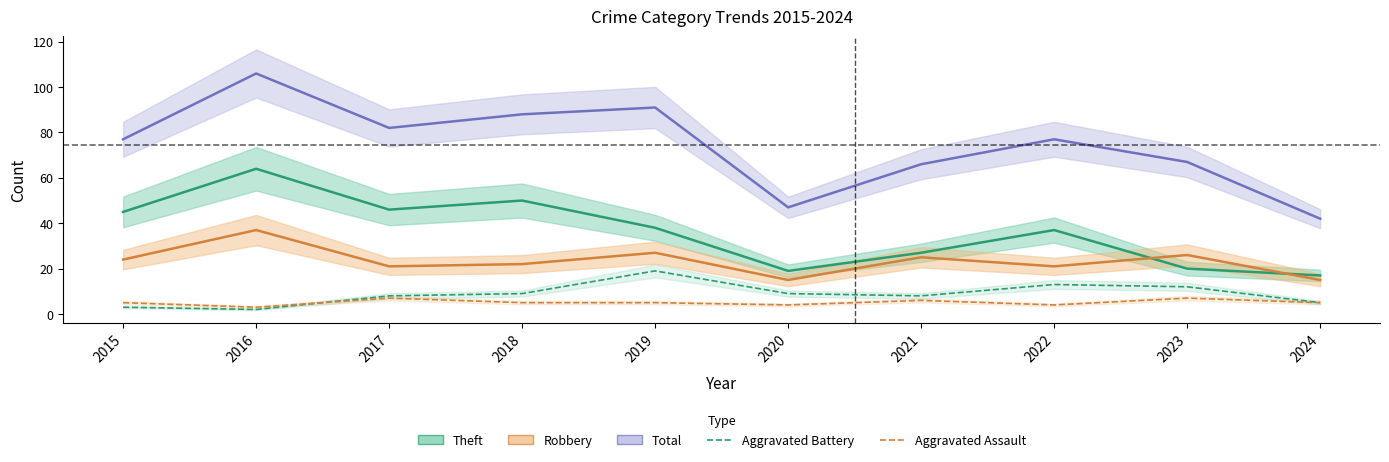

What is the average value of the Robbery series?

23